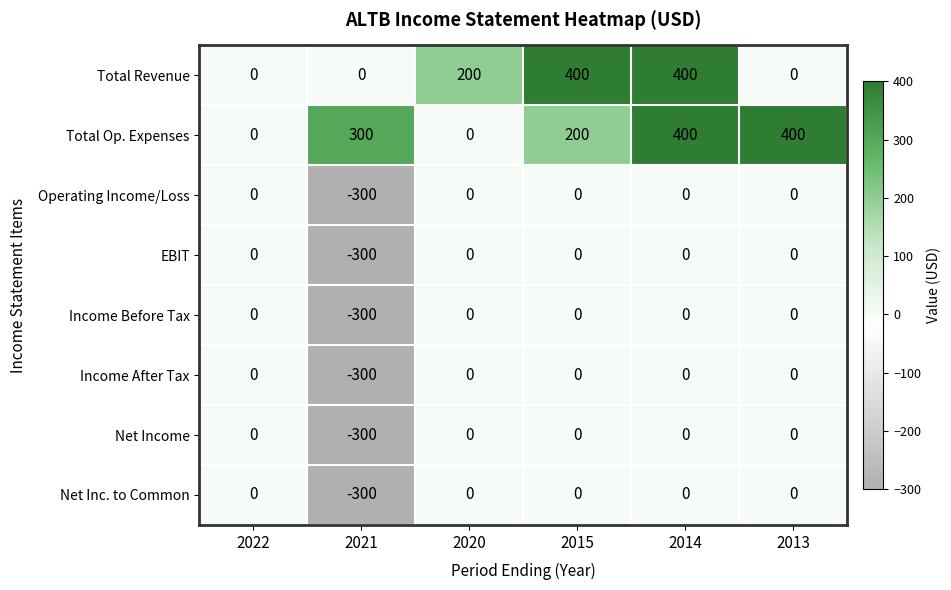

What is the spread (max minus min) of values at 2014?

400